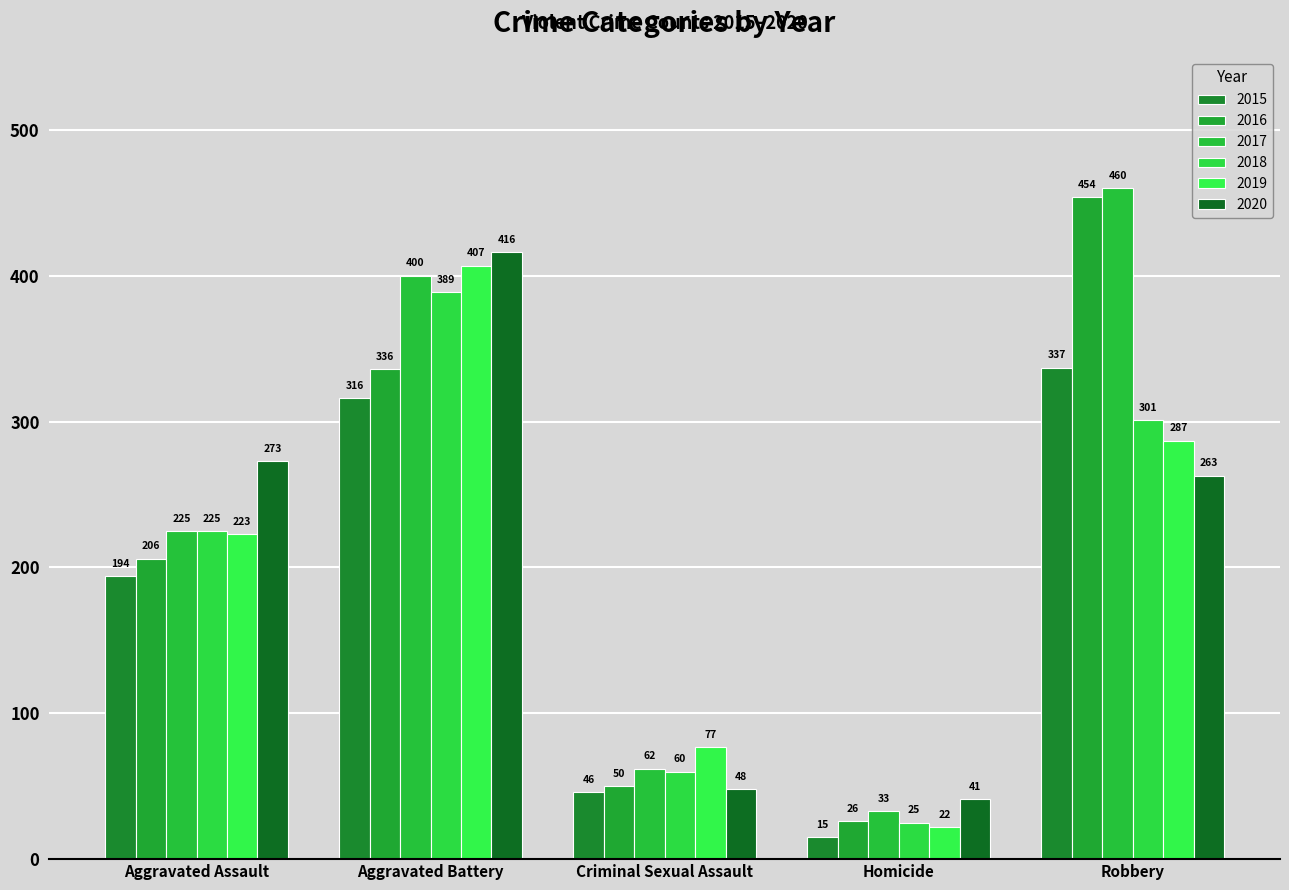

Which series has the largest total across all categories?

2017